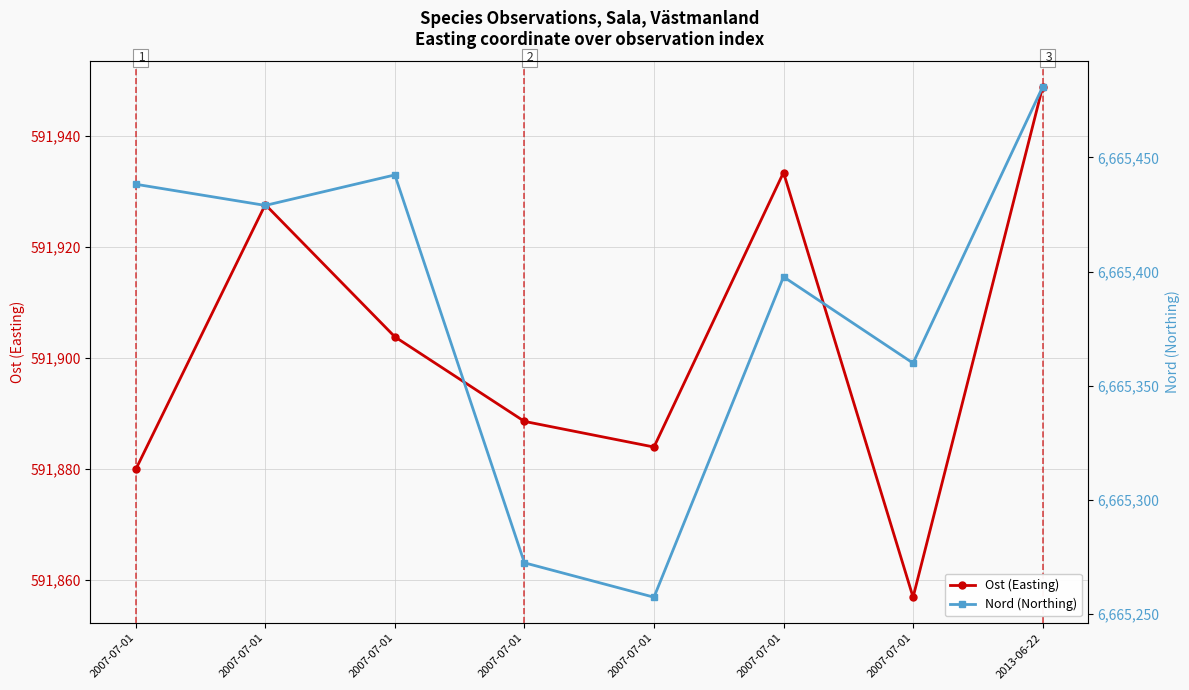

Where is Nord (Northing) nearest to the value 6665369?

2007-07-01